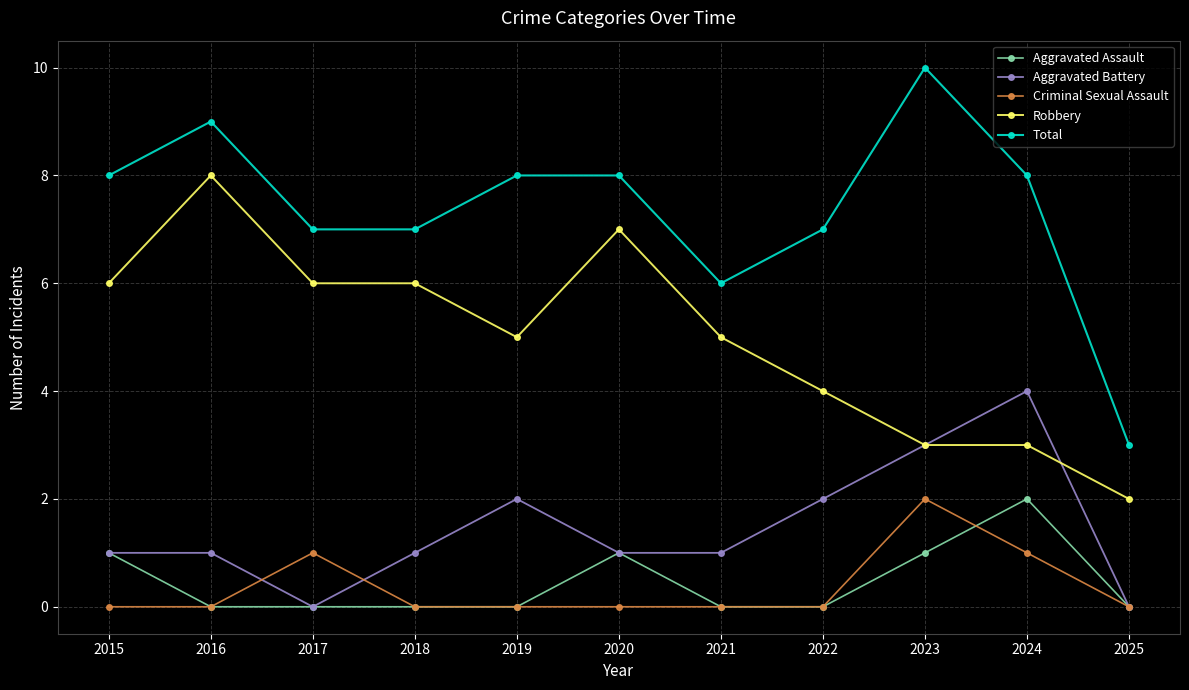

True or false: Robbery and Total intersect in this chart.

False